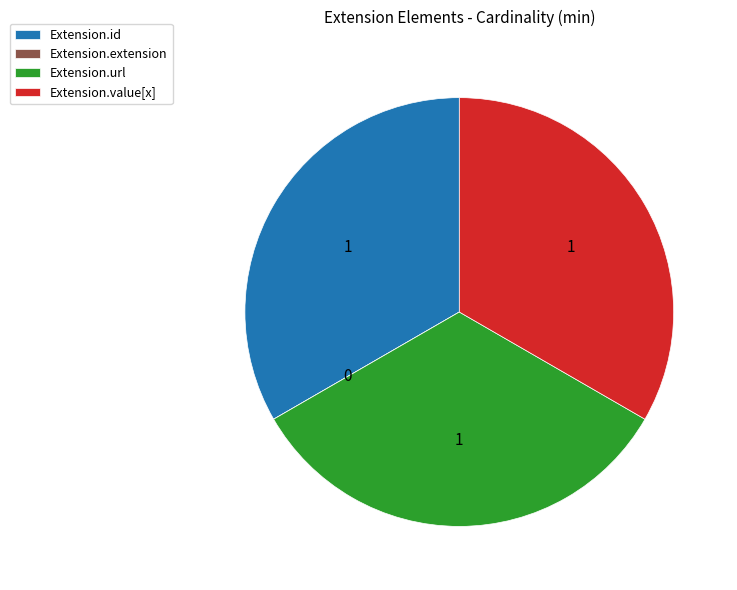

Combined, do Extension.id and Extension.url account for over 50%?

Yes